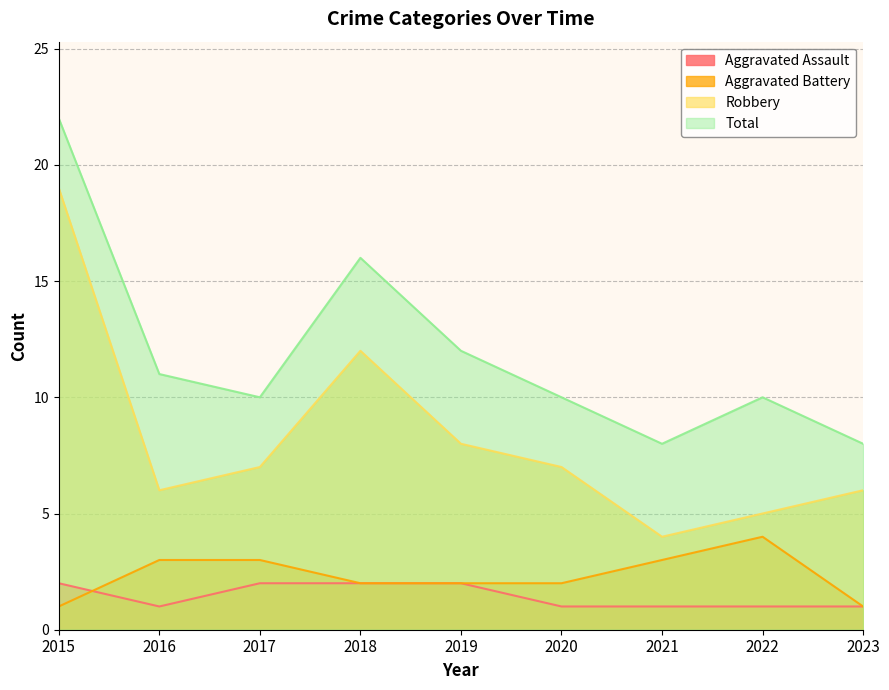

The value of Aggravated Assault at 2020 is 1. True or false?

True